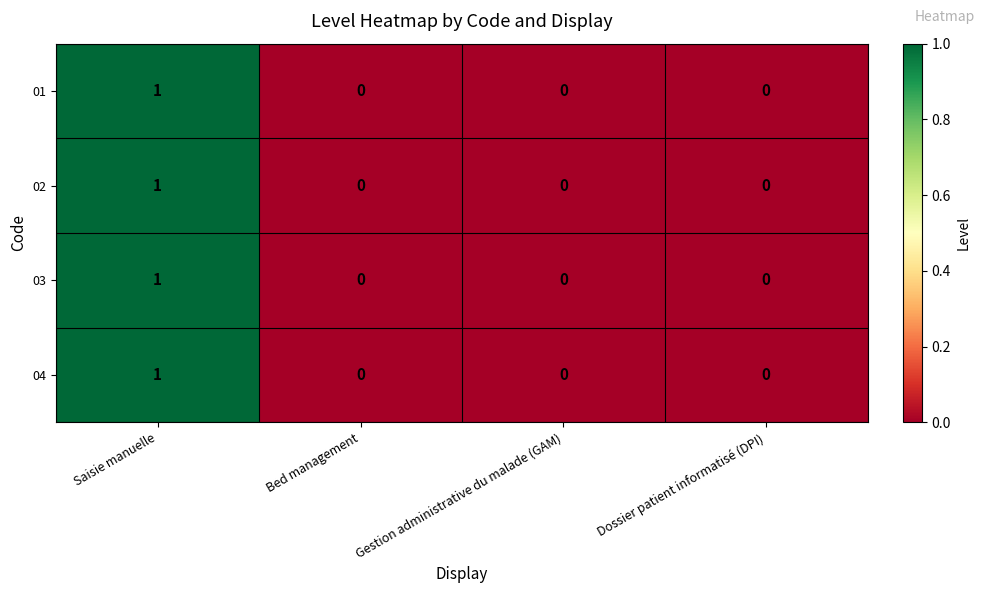

Reading left to right, what are all the values shown in this chart?

01: Saisie manuelle=1	Bed management=0	Gestion administrative du malade (GAM)=0	Dossier patient informatisé (DPI)=0
02: Saisie manuelle=1	Bed management=0	Gestion administrative du malade (GAM)=0	Dossier patient informatisé (DPI)=0
03: Saisie manuelle=1	Bed management=0	Gestion administrative du malade (GAM)=0	Dossier patient informatisé (DPI)=0
04: Saisie manuelle=1	Bed management=0	Gestion administrative du malade (GAM)=0	Dossier patient informatisé (DPI)=0